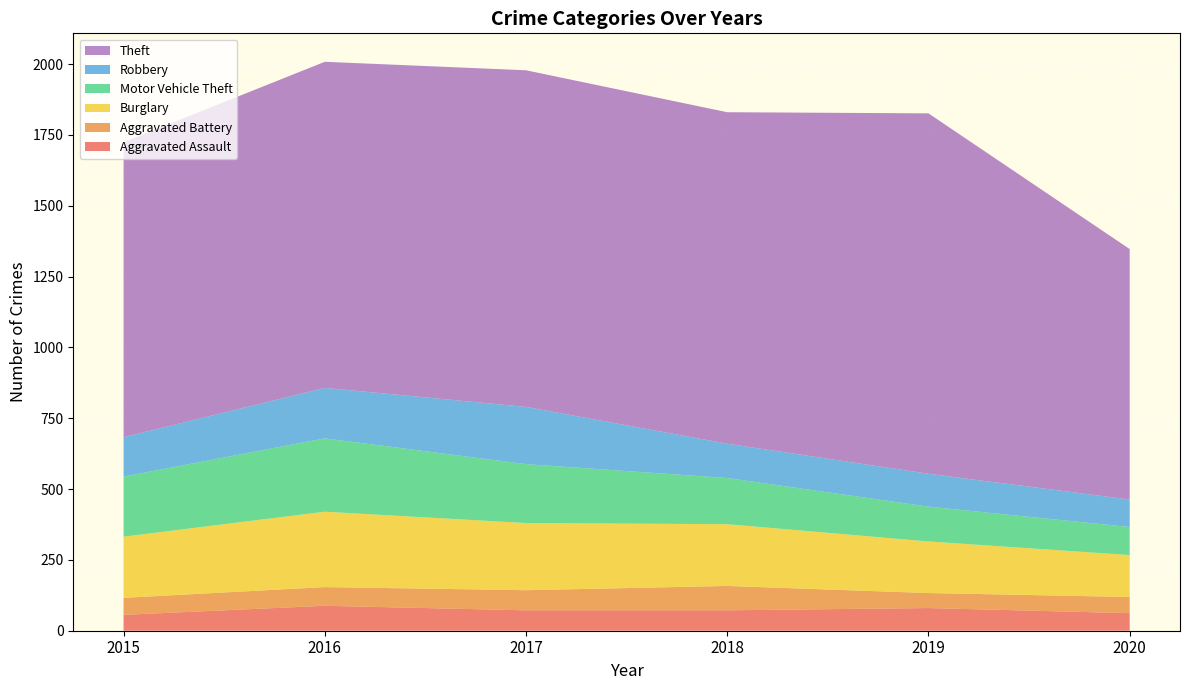

Reading right to left, extract all data points from this chart.

Aggravated Assault: 2020=62	2019=80	2018=72	2017=72	2016=88	2015=56
Aggravated Battery: 2020=57	2019=53	2018=86	2017=71	2016=66	2015=60
Burglary: 2020=148	2019=182	2018=218	2017=237	2016=266	2015=216
Motor Vehicle Theft: 2020=99	2019=123	2018=163	2017=208	2016=259	2015=212
Robbery: 2020=97	2019=116	2018=121	2017=202	2016=178	2015=139
Theft: 2020=884	2019=1272	2018=1170	2017=1188	2016=1151	2015=1041